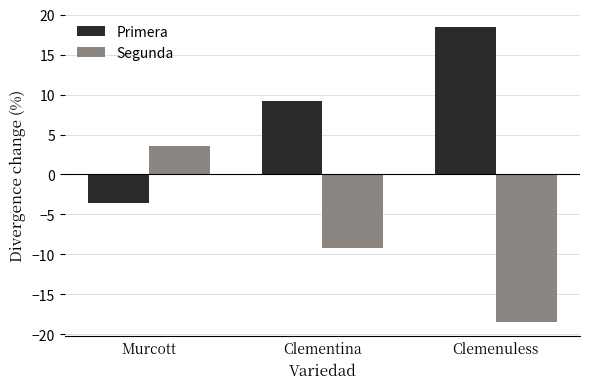

What is the average value of the Primera series?

8.0